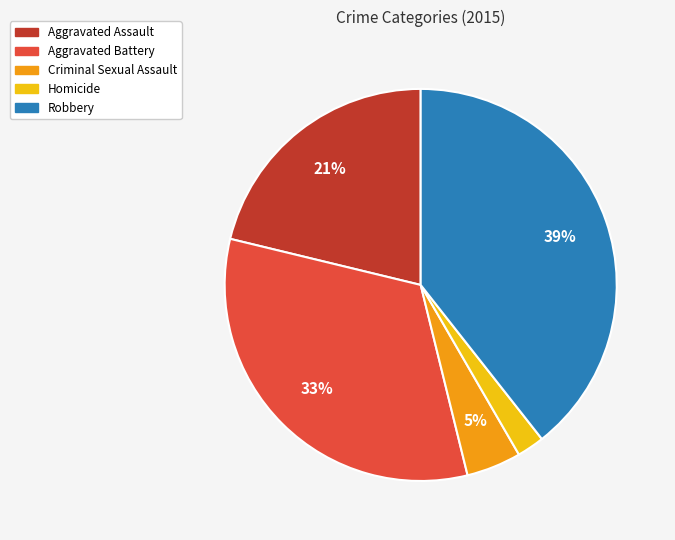

Which slice is the largest?

Robbery